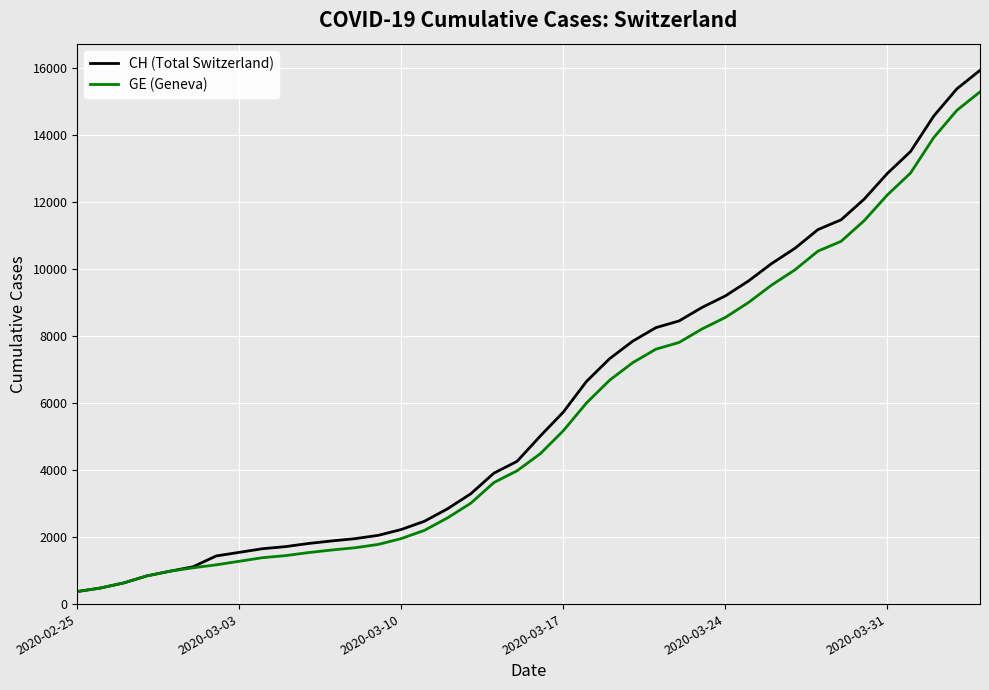

Which series has the widest spread of values?

CH (Total Switzerland)